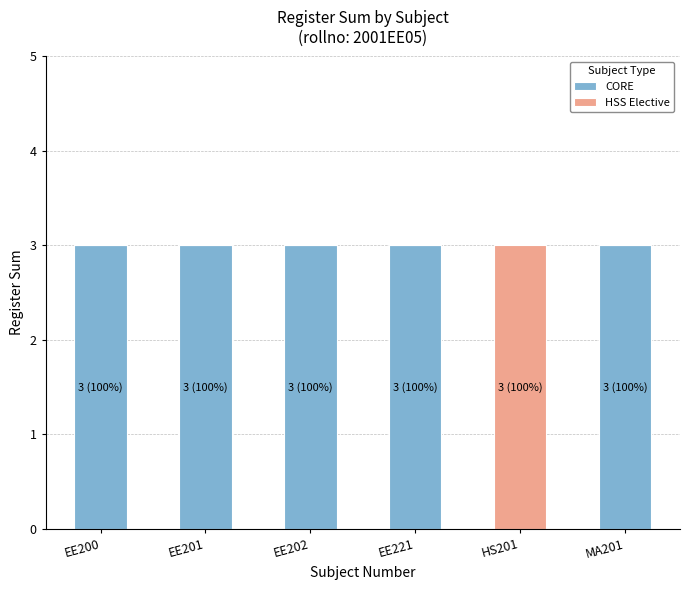

Where is CORE nearest to the value 1?

HS201